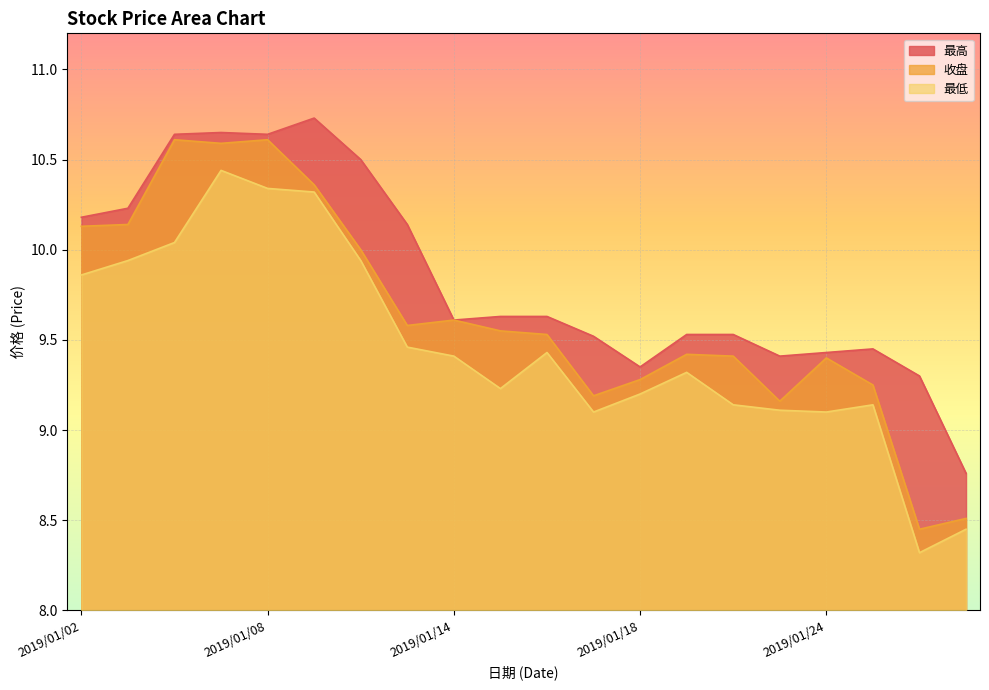

Which has a higher value, 2019/01/21 or 2019/01/03?

2019/01/03